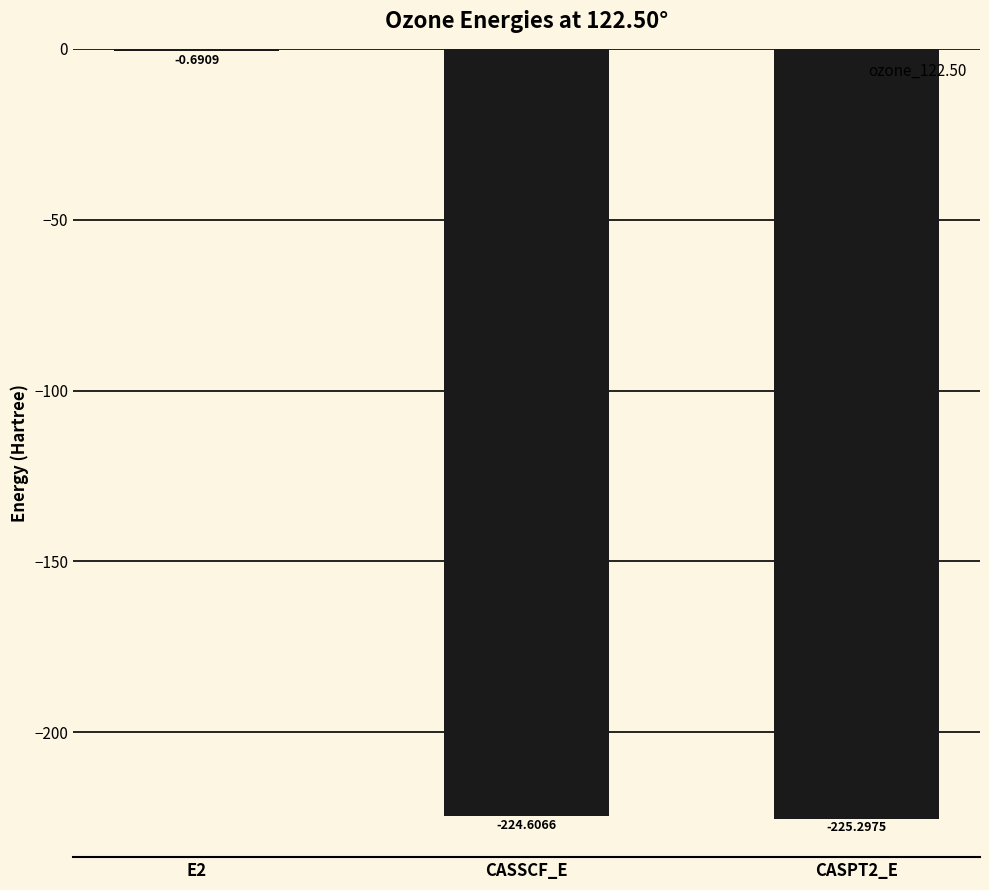

How many distinct data groups are displayed?

1